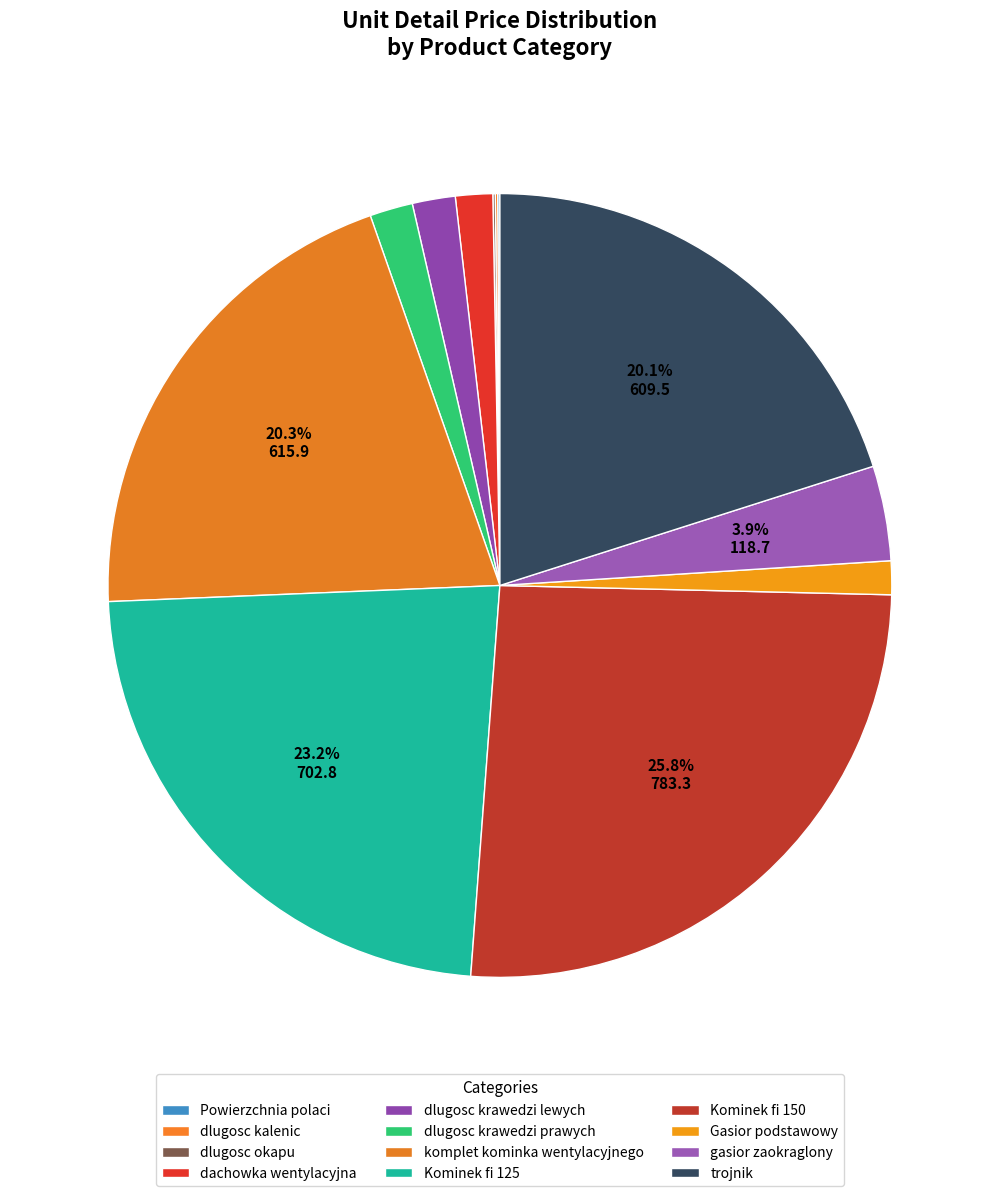

To the nearest percent, what percentage of the pie is dlugosc krawedzi prawych?

2%